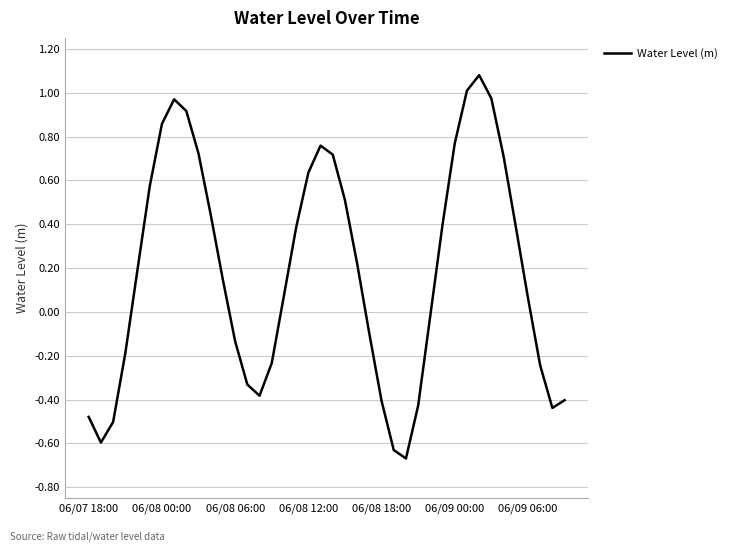

What is the maximum value shown in the chart?

1.1